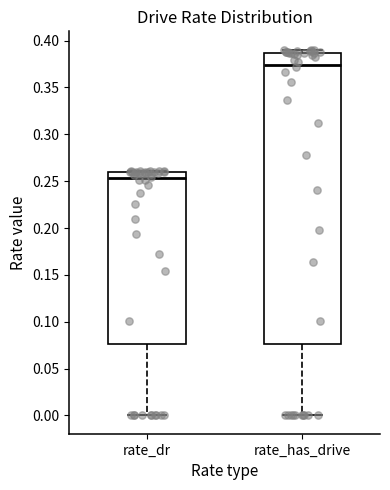

Reading left to right, read every box against the y-axis: the position of its median line, the range the box covers, and the ends of its whiskers. The values are not printed on the chart, so give them approximately, as read against the axis.

rate_dr: median 0.255, box 0.075 to 0.260, whiskers 0.000 to 0.260 (just above the box's upper edge)
rate_has_drive: median 0.375, box 0.075 to 0.385, whiskers 0.000 to 0.390